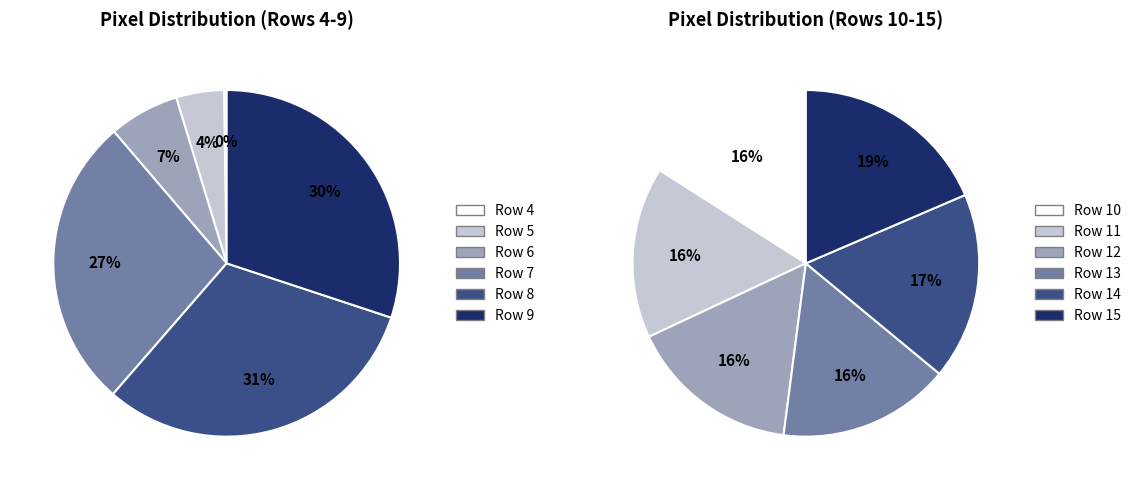

Is Row 4 the majority of the pie?

No